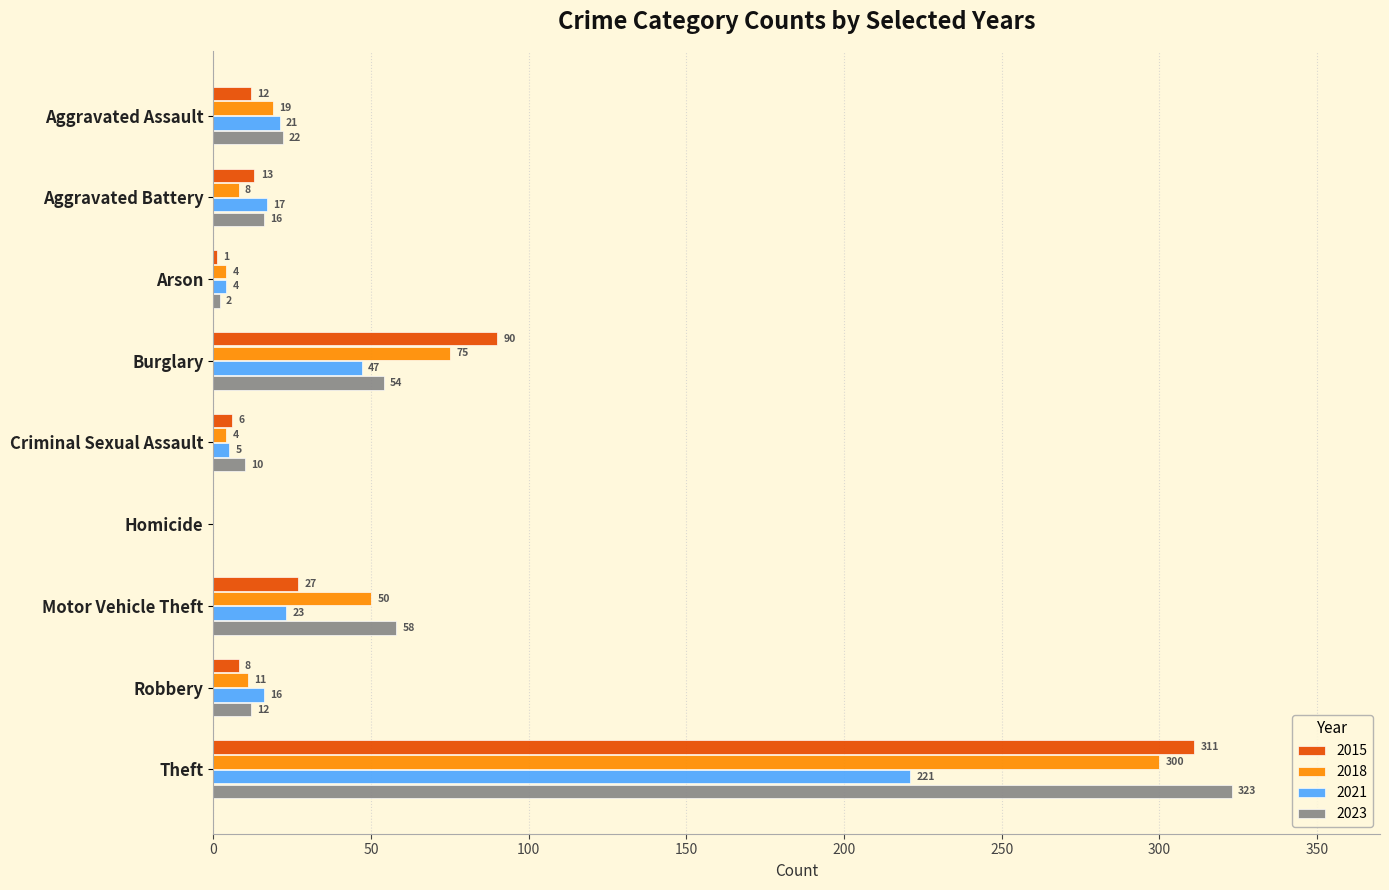

At which category is the sum across all series the highest?

Theft